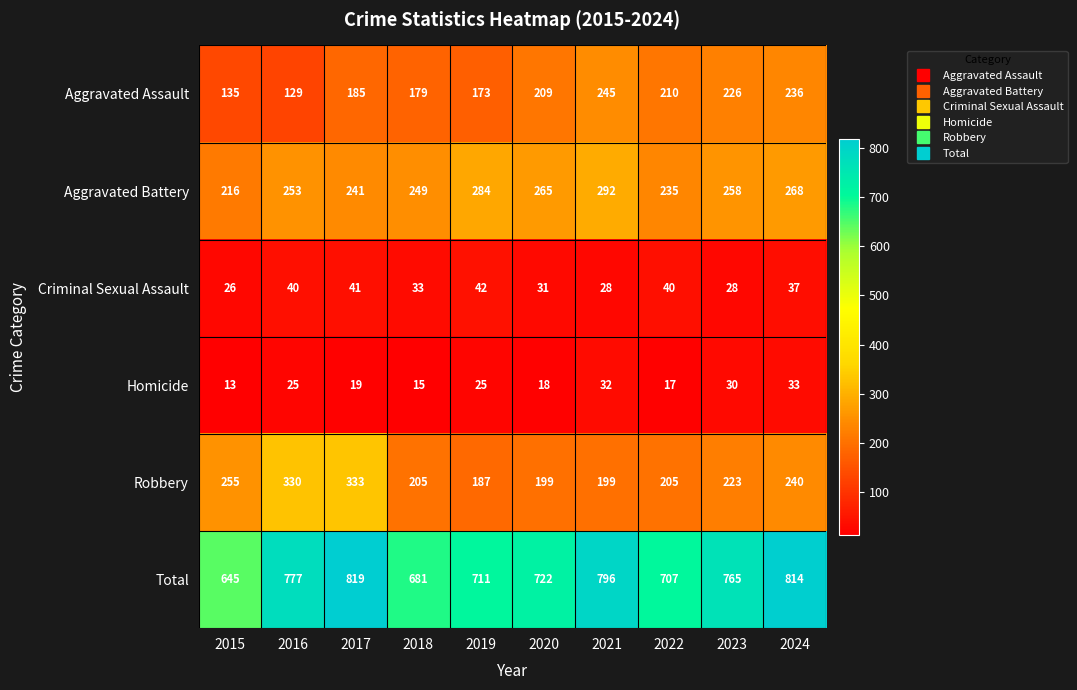

What is the sum of the Criminal Sexual Assault values at 2023 and 2016?

68